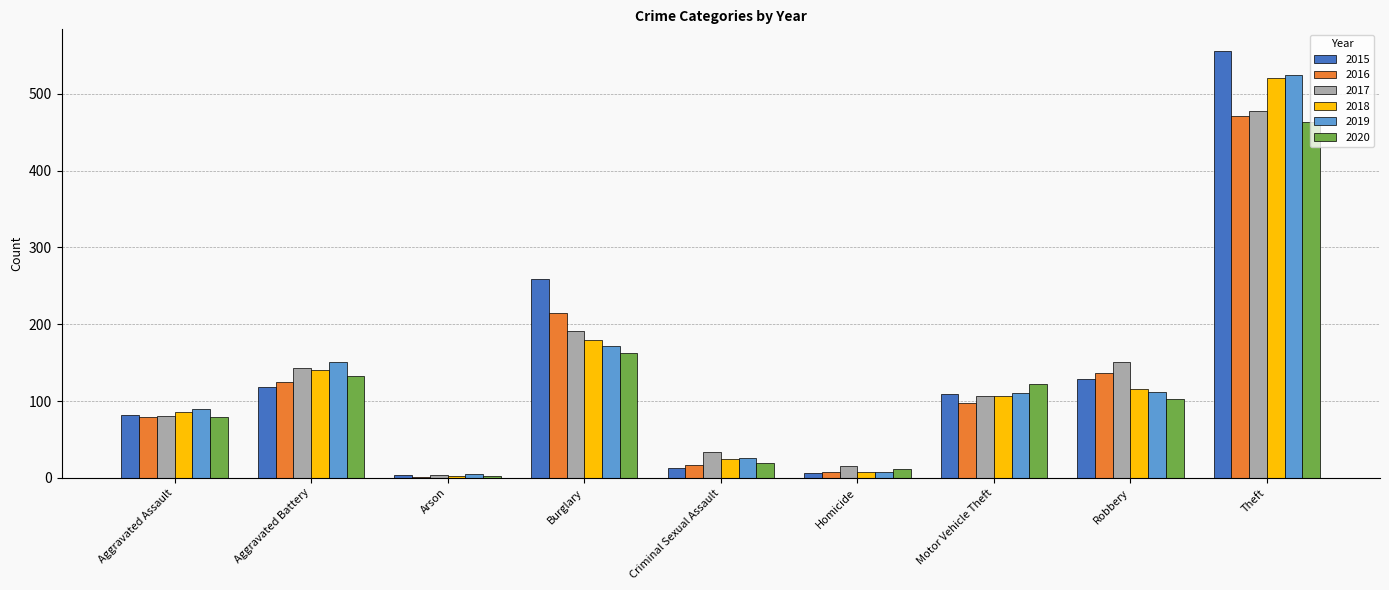

Which category has the highest value in the 2019 series?

Theft